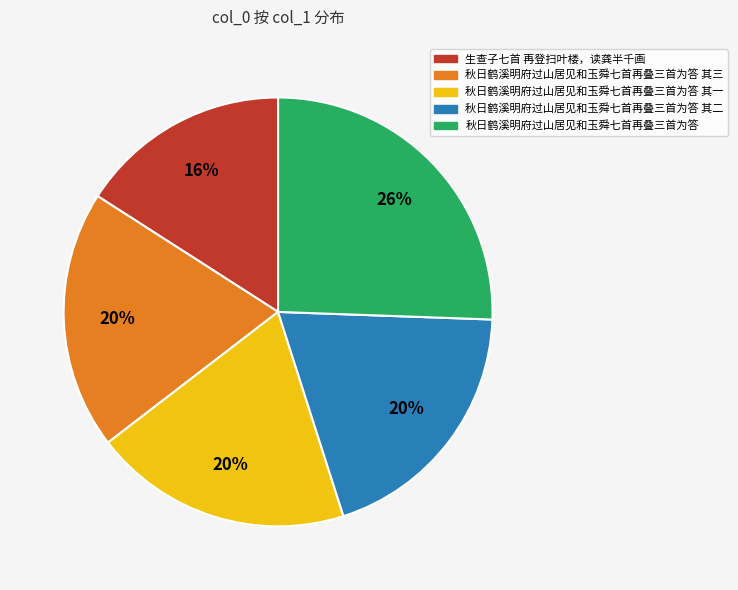

Which slice is the smallest?

生查子七首 再登扫叶楼，读龚半千画